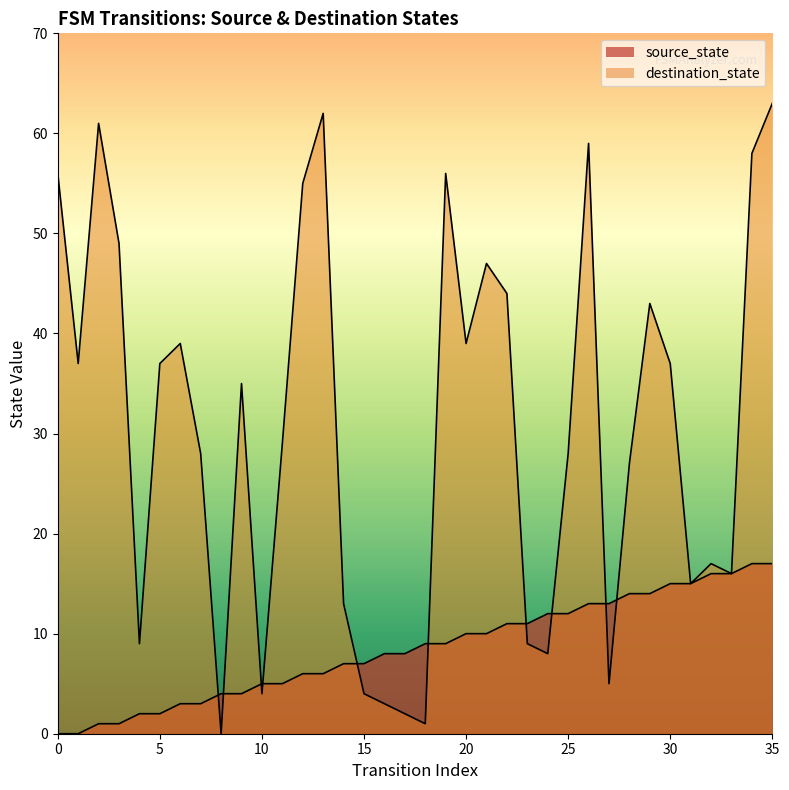

What is the total value across all series at 6?

42